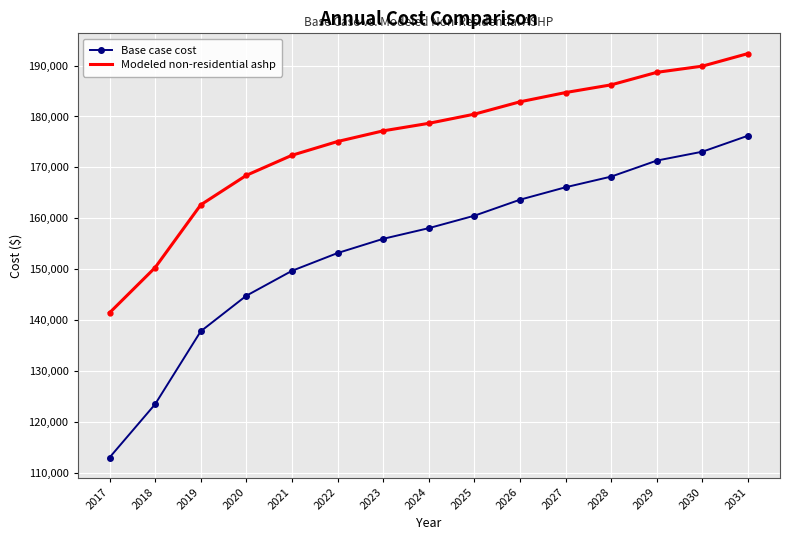

True or false: Base case cost and Modeled non-residential ashp cross at least once.

False